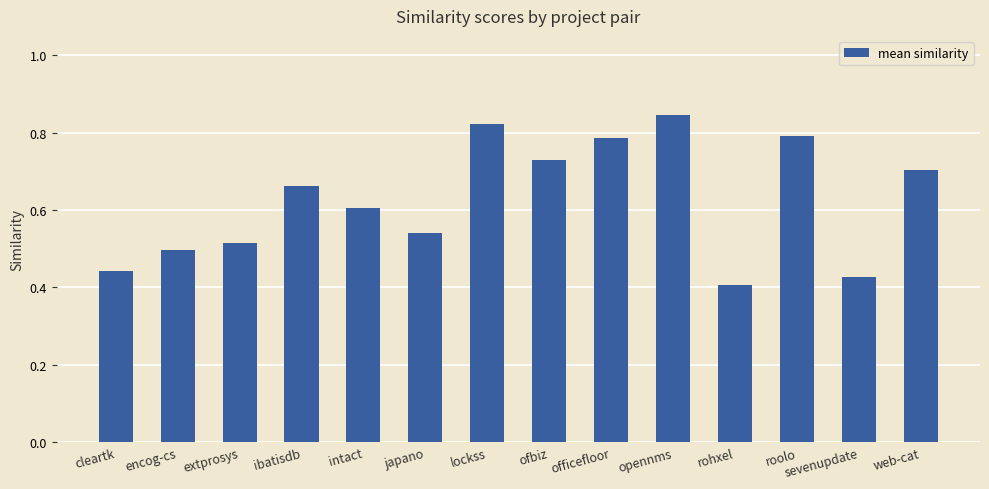

What is the label of the 10th bar from the left?

opennms